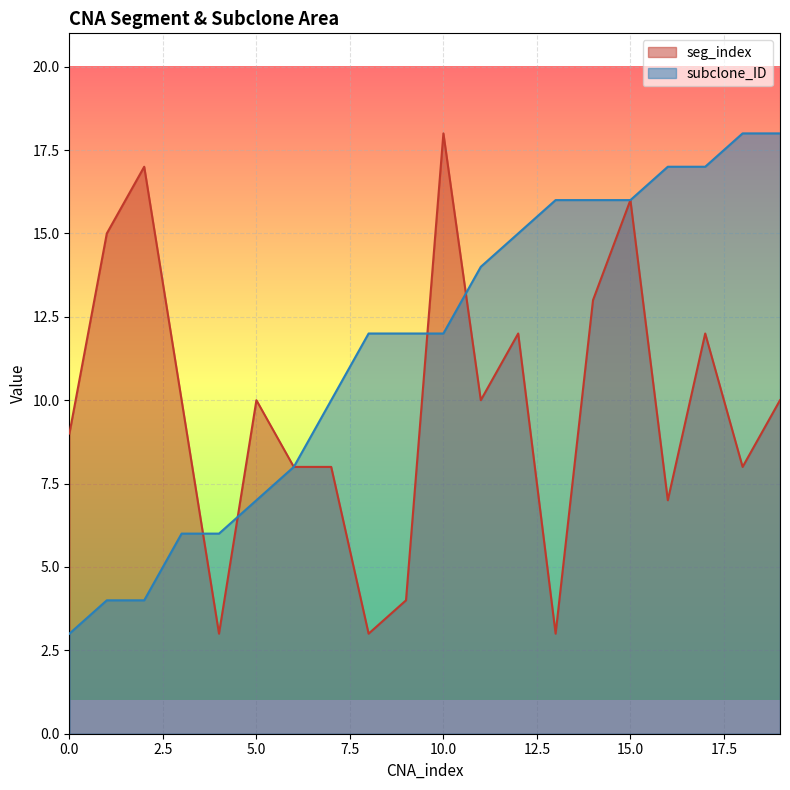

List the series in order of their overall mean, lowest first.

seg_index, subclone_ID